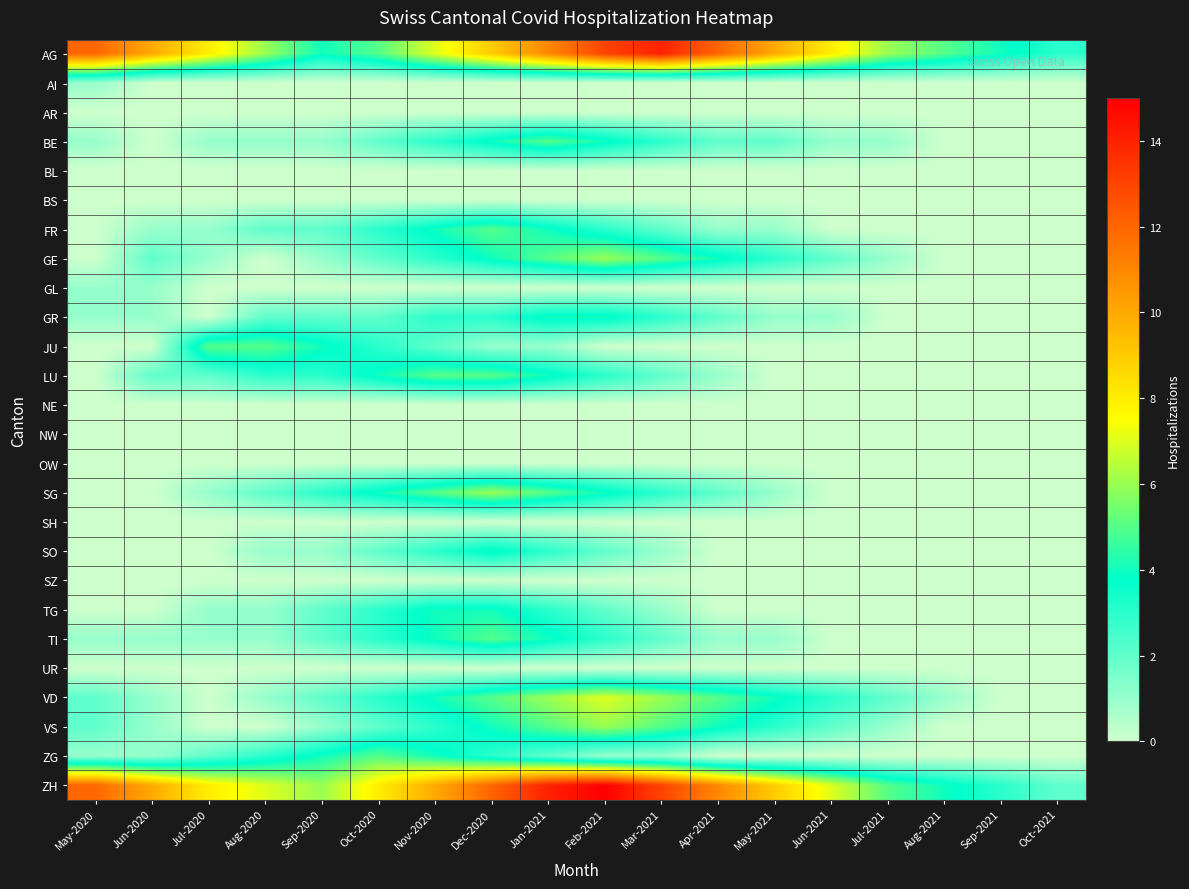

Reading left to right, list all the values displayed in this chart.

AG: May-2020=12	Jun-2020=10	Jul-2020=8	Aug-2020=6	Sep-2020=4	Oct-2020=5	Nov-2020=7	Dec-2020=9	Jan-2021=11	Feb-2021=13	Mar-2021=14	Apr-2021=12	May-2021=10	Jun-2021=8	Jul-2021=6	Aug-2021=5	Sep-2021=4	Oct-2021=3
AI: May-2020=1	Jun-2020=0	Jul-2020=0	Aug-2020=0	Sep-2020=0	Oct-2020=0	Nov-2020=0	Dec-2020=0	Jan-2021=0	Feb-2021=0	Mar-2021=0	Apr-2021=0	May-2021=0	Jun-2021=0	Jul-2021=0	Aug-2021=0	Sep-2021=0	Oct-2021=0
AR: May-2020=0	Jun-2020=0	Jul-2020=0	Aug-2020=0	Sep-2020=0	Oct-2020=0	Nov-2020=0	Dec-2020=0	Jan-2021=0	Feb-2021=0	Mar-2021=0	Apr-2021=0	May-2021=0	Jun-2021=0	Jul-2021=0	Aug-2021=0	Sep-2021=0	Oct-2021=0
BE: May-2020=1	Jun-2020=0	Jul-2020=1	Aug-2020=1	Sep-2020=1	Oct-2020=2	Nov-2020=3	Dec-2020=4	Jan-2021=5	Feb-2021=4	Mar-2021=3	Apr-2021=2	May-2021=2	Jun-2021=1	Jul-2021=1	Aug-2021=0	Sep-2021=0	Oct-2021=0
BL: May-2020=0	Jun-2020=0	Jul-2020=0	Aug-2020=0	Sep-2020=0	Oct-2020=0	Nov-2020=0	Dec-2020=0	Jan-2021=0	Feb-2021=0	Mar-2021=0	Apr-2021=0	May-2021=0	Jun-2021=0	Jul-2021=0	Aug-2021=0	Sep-2021=0	Oct-2021=0
BS: May-2020=0	Jun-2020=0	Jul-2020=0	Aug-2020=0	Sep-2020=0	Oct-2020=0	Nov-2020=0	Dec-2020=0	Jan-2021=0	Feb-2021=0	Mar-2021=0	Apr-2021=0	May-2021=0	Jun-2021=0	Jul-2021=0	Aug-2021=0	Sep-2021=0	Oct-2021=0
FR: May-2020=0	Jun-2020=1	Jul-2020=1	Aug-2020=2	Sep-2020=2	Oct-2020=3	Nov-2020=4	Dec-2020=5	Jan-2021=4	Feb-2021=3	Mar-2021=2	Apr-2021=1	May-2021=1	Jun-2021=0	Jul-2021=0	Aug-2021=0	Sep-2021=0	Oct-2021=0
GE: May-2020=0	Jun-2020=2	Jul-2020=1	Aug-2020=0	Sep-2020=1	Oct-2020=2	Nov-2020=3	Dec-2020=4	Jan-2021=5	Feb-2021=6	Mar-2021=5	Apr-2021=4	May-2021=3	Jun-2021=2	Jul-2021=1	Aug-2021=0	Sep-2021=0	Oct-2021=0
GL: May-2020=1	Jun-2020=1	Jul-2020=0	Aug-2020=0	Sep-2020=0	Oct-2020=0	Nov-2020=0	Dec-2020=0	Jan-2021=0	Feb-2021=0	Mar-2021=0	Apr-2021=0	May-2021=0	Jun-2021=0	Jul-2021=0	Aug-2021=0	Sep-2021=0	Oct-2021=0
GR: May-2020=1	Jun-2020=1	Jul-2020=0	Aug-2020=2	Sep-2020=2	Oct-2020=2	Nov-2020=3	Dec-2020=3	Jan-2021=4	Feb-2021=4	Mar-2021=3	Apr-2021=2	May-2021=1	Jun-2021=1	Jul-2021=0	Aug-2021=0	Sep-2021=0	Oct-2021=0
JU: May-2020=0	Jun-2020=0	Jul-2020=5	Aug-2020=5	Sep-2020=4	Oct-2020=3	Nov-2020=2	Dec-2020=1	Jan-2021=1	Feb-2021=0	Mar-2021=0	Apr-2021=0	May-2021=0	Jun-2021=0	Jul-2021=0	Aug-2021=0	Sep-2021=0	Oct-2021=0
LU: May-2020=0	Jun-2020=2	Jul-2020=2	Aug-2020=3	Sep-2020=3	Oct-2020=4	Nov-2020=5	Dec-2020=5	Jan-2021=4	Feb-2021=3	Mar-2021=2	Apr-2021=1	May-2021=0	Jun-2021=0	Jul-2021=0	Aug-2021=0	Sep-2021=0	Oct-2021=0
NE: May-2020=0	Jun-2020=0	Jul-2020=0	Aug-2020=0	Sep-2020=0	Oct-2020=0	Nov-2020=0	Dec-2020=0	Jan-2021=0	Feb-2021=0	Mar-2021=0	Apr-2021=0	May-2021=0	Jun-2021=0	Jul-2021=0	Aug-2021=0	Sep-2021=0	Oct-2021=0
NW: May-2020=0	Jun-2020=0	Jul-2020=0	Aug-2020=0	Sep-2020=0	Oct-2020=0	Nov-2020=0	Dec-2020=0	Jan-2021=0	Feb-2021=0	Mar-2021=0	Apr-2021=0	May-2021=0	Jun-2021=0	Jul-2021=0	Aug-2021=0	Sep-2021=0	Oct-2021=0
OW: May-2020=0	Jun-2020=0	Jul-2020=0	Aug-2020=0	Sep-2020=0	Oct-2020=0	Nov-2020=0	Dec-2020=0	Jan-2021=0	Feb-2021=0	Mar-2021=0	Apr-2021=0	May-2021=0	Jun-2021=0	Jul-2021=0	Aug-2021=0	Sep-2021=0	Oct-2021=0
SG: May-2020=0	Jun-2020=0	Jul-2020=1	Aug-2020=2	Sep-2020=3	Oct-2020=4	Nov-2020=5	Dec-2020=6	Jan-2021=5	Feb-2021=4	Mar-2021=3	Apr-2021=2	May-2021=1	Jun-2021=0	Jul-2021=0	Aug-2021=0	Sep-2021=0	Oct-2021=0
SH: May-2020=0	Jun-2020=0	Jul-2020=0	Aug-2020=0	Sep-2020=0	Oct-2020=0	Nov-2020=0	Dec-2020=0	Jan-2021=0	Feb-2021=0	Mar-2021=0	Apr-2021=0	May-2021=0	Jun-2021=0	Jul-2021=0	Aug-2021=0	Sep-2021=0	Oct-2021=0
SO: May-2020=0	Jun-2020=0	Jul-2020=0	Aug-2020=1	Sep-2020=1	Oct-2020=2	Nov-2020=3	Dec-2020=4	Jan-2021=3	Feb-2021=2	Mar-2021=1	Apr-2021=0	May-2021=0	Jun-2021=0	Jul-2021=0	Aug-2021=0	Sep-2021=0	Oct-2021=0
SZ: May-2020=0	Jun-2020=0	Jul-2020=0	Aug-2020=0	Sep-2020=0	Oct-2020=0	Nov-2020=0	Dec-2020=0	Jan-2021=0	Feb-2021=0	Mar-2021=0	Apr-2021=0	May-2021=0	Jun-2021=0	Jul-2021=0	Aug-2021=0	Sep-2021=0	Oct-2021=0
TG: May-2020=0	Jun-2020=0	Jul-2020=1	Aug-2020=1	Sep-2020=2	Oct-2020=3	Nov-2020=4	Dec-2020=4	Jan-2021=3	Feb-2021=2	Mar-2021=1	Apr-2021=0	May-2021=0	Jun-2021=0	Jul-2021=0	Aug-2021=0	Sep-2021=0	Oct-2021=0
TI: May-2020=1	Jun-2020=1	Jul-2020=1	Aug-2020=1	Sep-2020=2	Oct-2020=3	Nov-2020=4	Dec-2020=5	Jan-2021=4	Feb-2021=3	Mar-2021=2	Apr-2021=1	May-2021=1	Jun-2021=0	Jul-2021=0	Aug-2021=0	Sep-2021=0	Oct-2021=0
UR: May-2020=0	Jun-2020=0	Jul-2020=0	Aug-2020=0	Sep-2020=0	Oct-2020=0	Nov-2020=0	Dec-2020=0	Jan-2021=0	Feb-2021=0	Mar-2021=0	Apr-2021=0	May-2021=0	Jun-2021=0	Jul-2021=0	Aug-2021=0	Sep-2021=0	Oct-2021=0
VD: May-2020=2	Jun-2020=1	Jul-2020=0	Aug-2020=1	Sep-2020=2	Oct-2020=3	Nov-2020=4	Dec-2020=5	Jan-2021=6	Feb-2021=7	Mar-2021=6	Apr-2021=5	May-2021=4	Jun-2021=3	Jul-2021=2	Aug-2021=1	Sep-2021=0	Oct-2021=0
VS: May-2020=2	Jun-2020=1	Jul-2020=0	Aug-2020=0	Sep-2020=1	Oct-2020=2	Nov-2020=3	Dec-2020=4	Jan-2021=5	Feb-2021=6	Mar-2021=5	Apr-2021=4	May-2021=3	Jun-2021=2	Jul-2021=1	Aug-2021=0	Sep-2021=0	Oct-2021=0
ZG: May-2020=1	Jun-2020=1	Jul-2020=2	Aug-2020=3	Sep-2020=4	Oct-2020=5	Nov-2020=4	Dec-2020=3	Jan-2021=2	Feb-2021=1	Mar-2021=1	Apr-2021=0	May-2021=0	Jun-2021=0	Jul-2021=0	Aug-2021=0	Sep-2021=0	Oct-2021=0
ZH: May-2020=12	Jun-2020=10	Jul-2020=8	Aug-2020=7	Sep-2020=6	Oct-2020=8	Nov-2020=10	Dec-2020=12	Jan-2021=14	Feb-2021=15	Mar-2021=13	Apr-2021=11	May-2021=9	Jun-2021=7	Jul-2021=5	Aug-2021=4	Sep-2021=3	Oct-2021=2